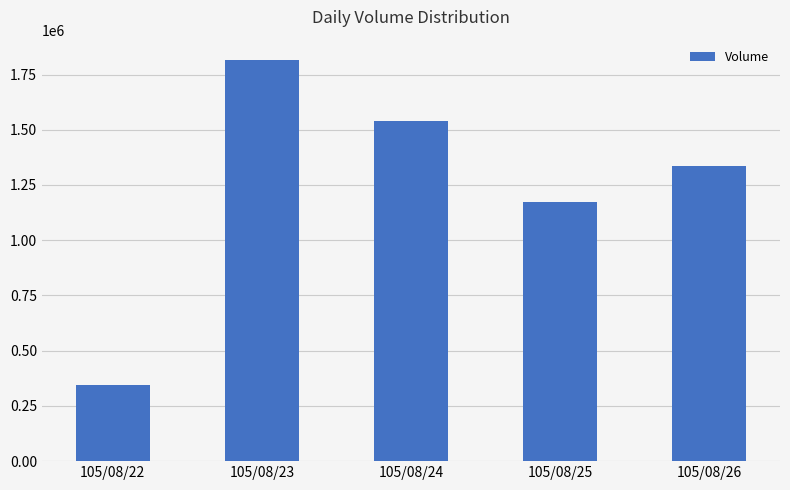

Reading left to right, what are all the values shown in this chart?

346000	1817000	1540000	1174000	1335000